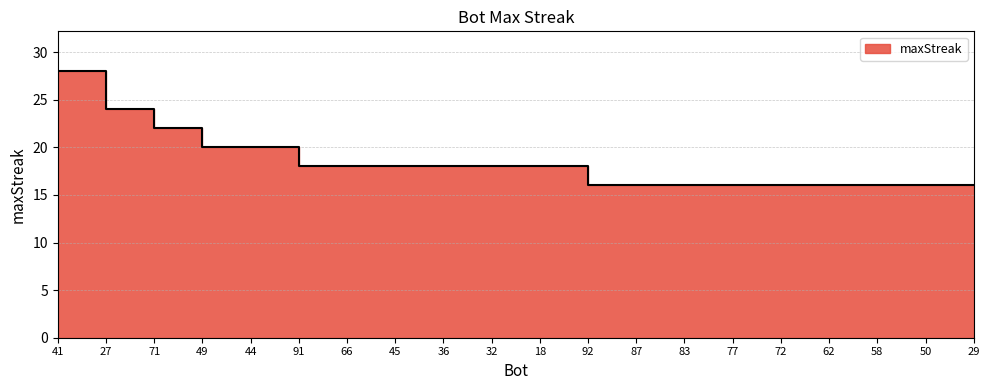

How many series are shown in this chart?

1